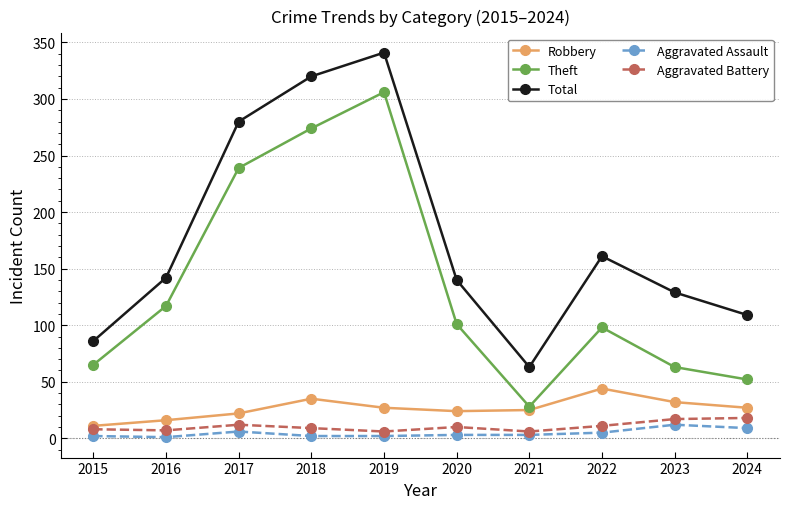

What is the difference between the maximum and minimum values in the Robbery series?

33